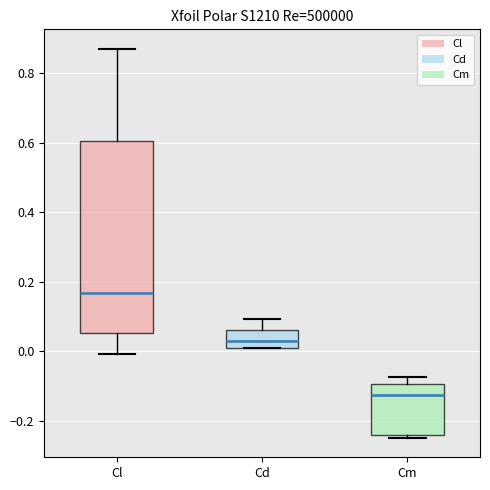

Reading left to right, transcribe this box plot: for each box, give where its median line is, the range the box spans, and where its two whiskers end, as read against the y-axis. The values are not printed on the chart, so give them approximately, as read against the axis.

Cl: median 0.16, box 0.06 to 0.60, whiskers 0.00 to 0.88
Cd: median 0.04, box 0.02 to 0.06, whiskers 0.00 to 0.10
Cm: median -0.12, box -0.24 to -0.10, whiskers -0.24 (just below the box's lower edge) to -0.08